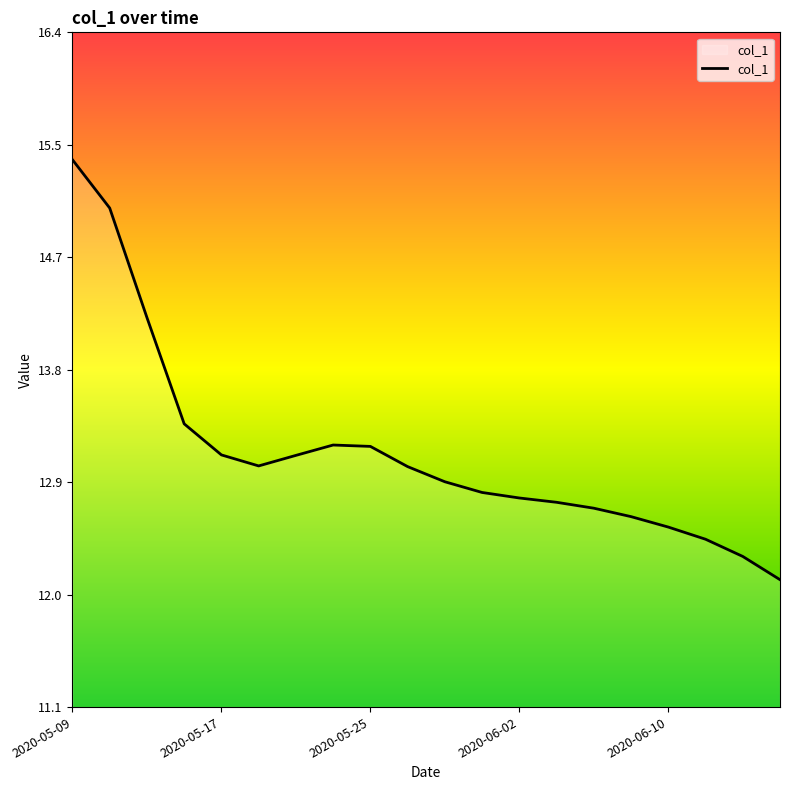

How many lines are shown in the chart?

1